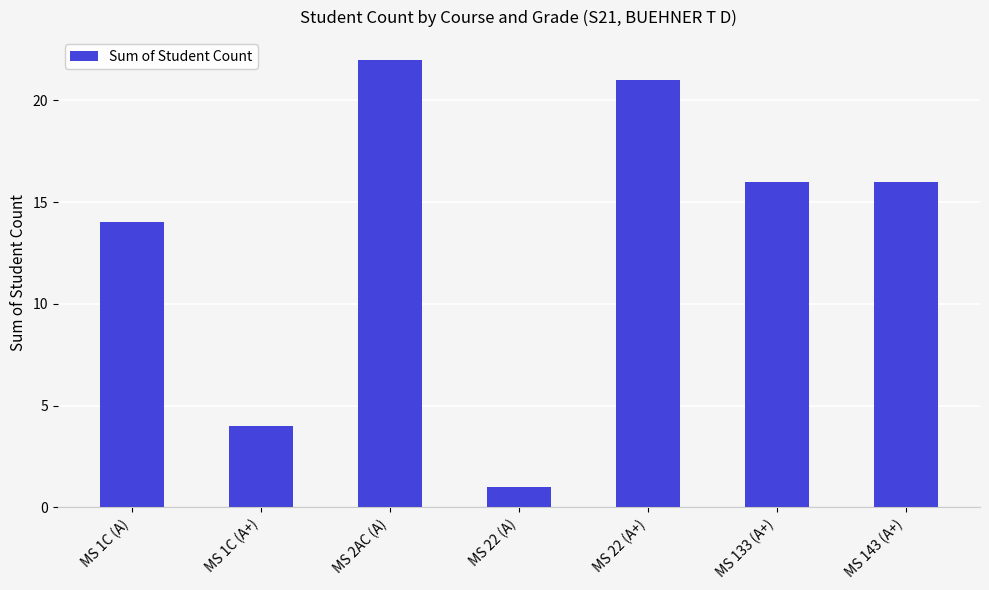

How many bars are there in total?

7